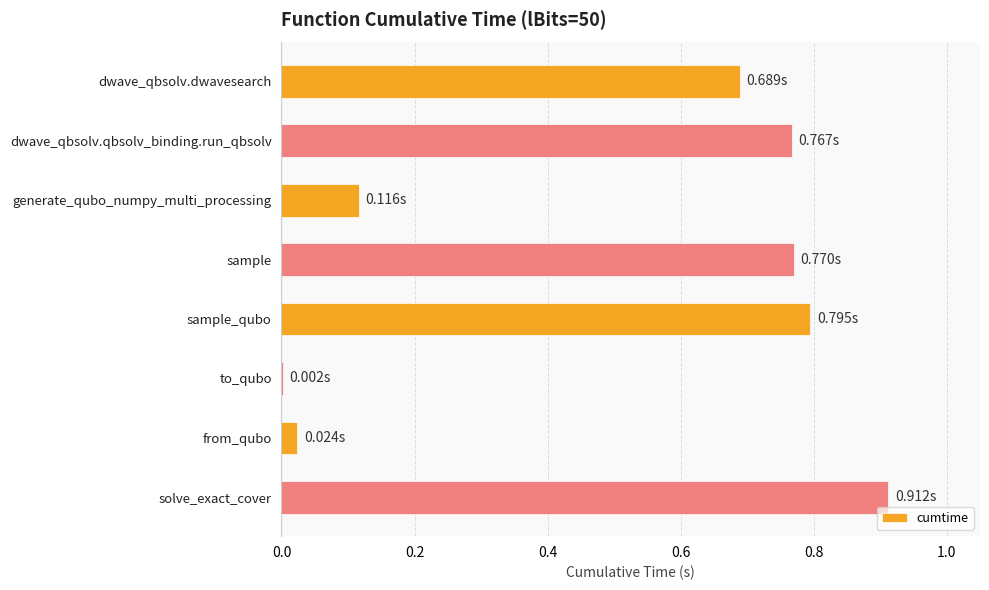

Where is the data nearest to the value 0?

to_qubo